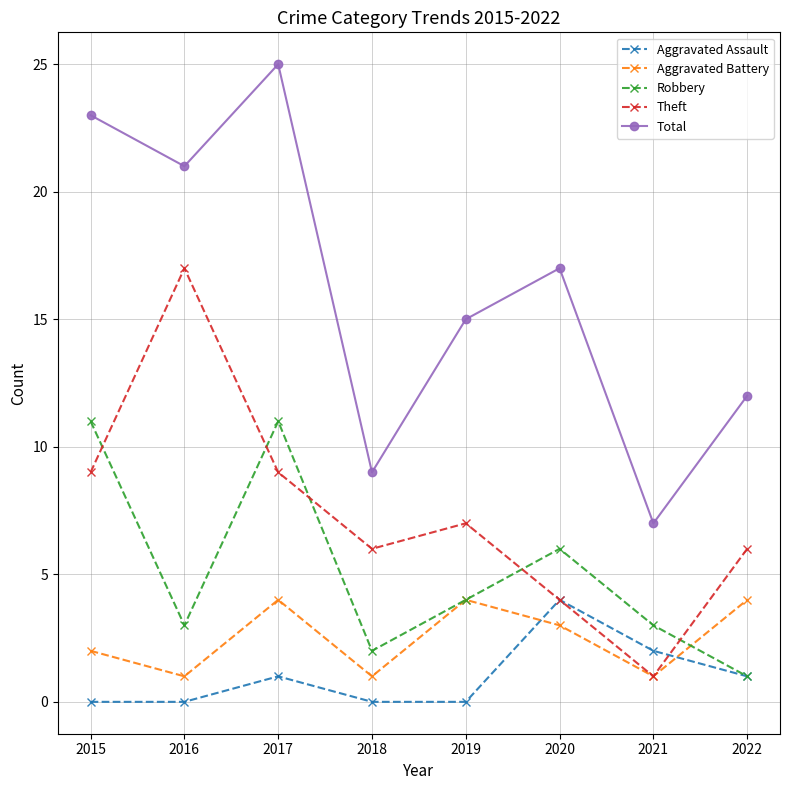

At which label does Total first exceed 17?

2015